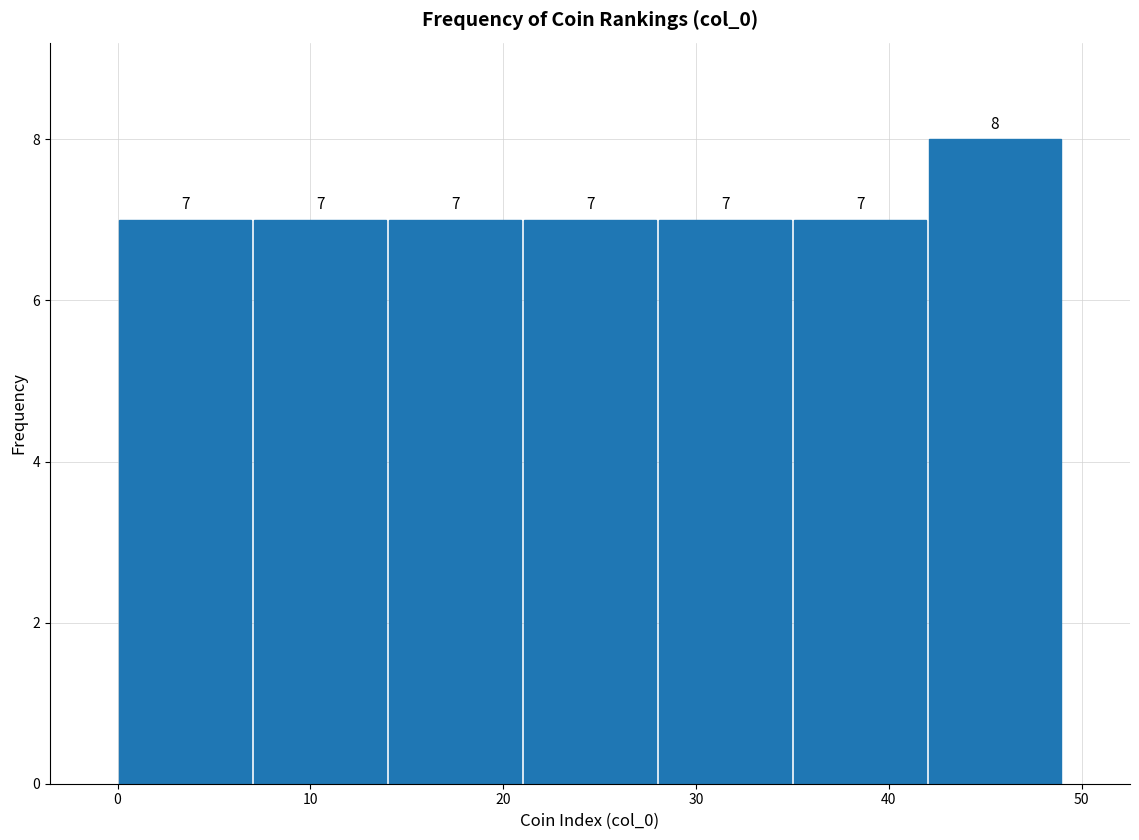

What is the height of the bar covering 14 to 21 on the x-axis?

7